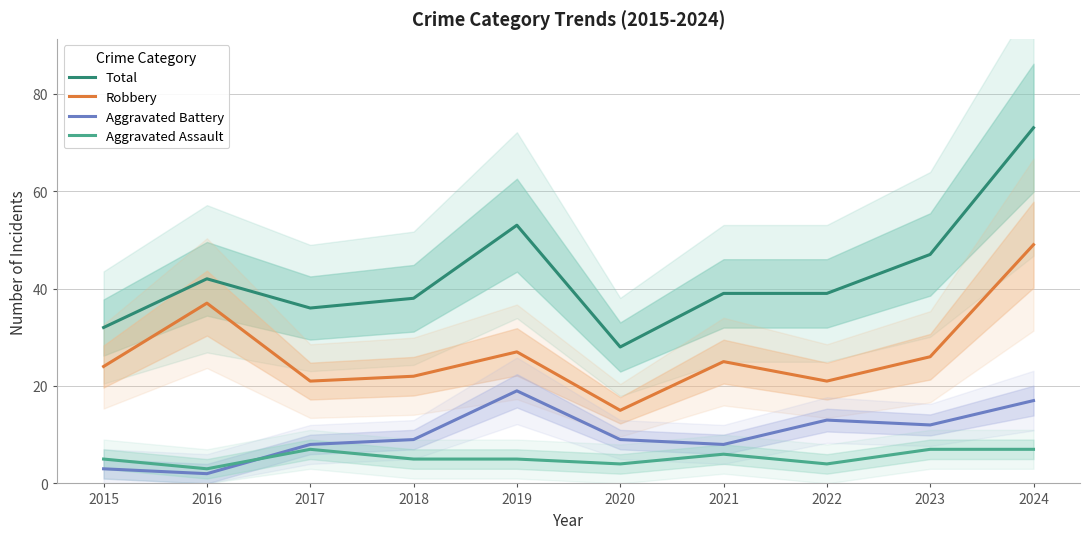

True or false: Total has more than 2 interior local peaks.

False